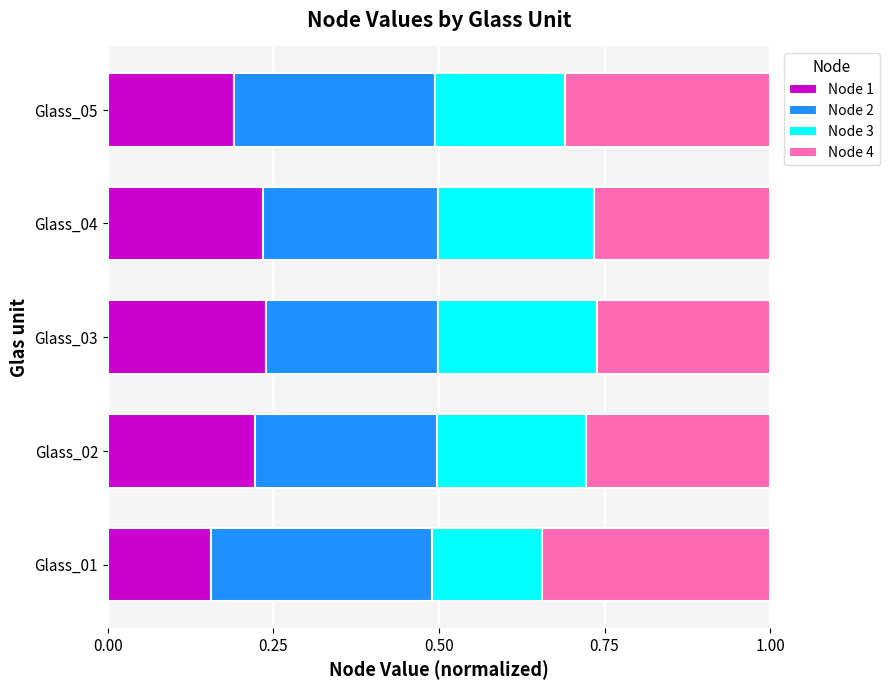

What is the total value across all series at Glass_05?

1.0